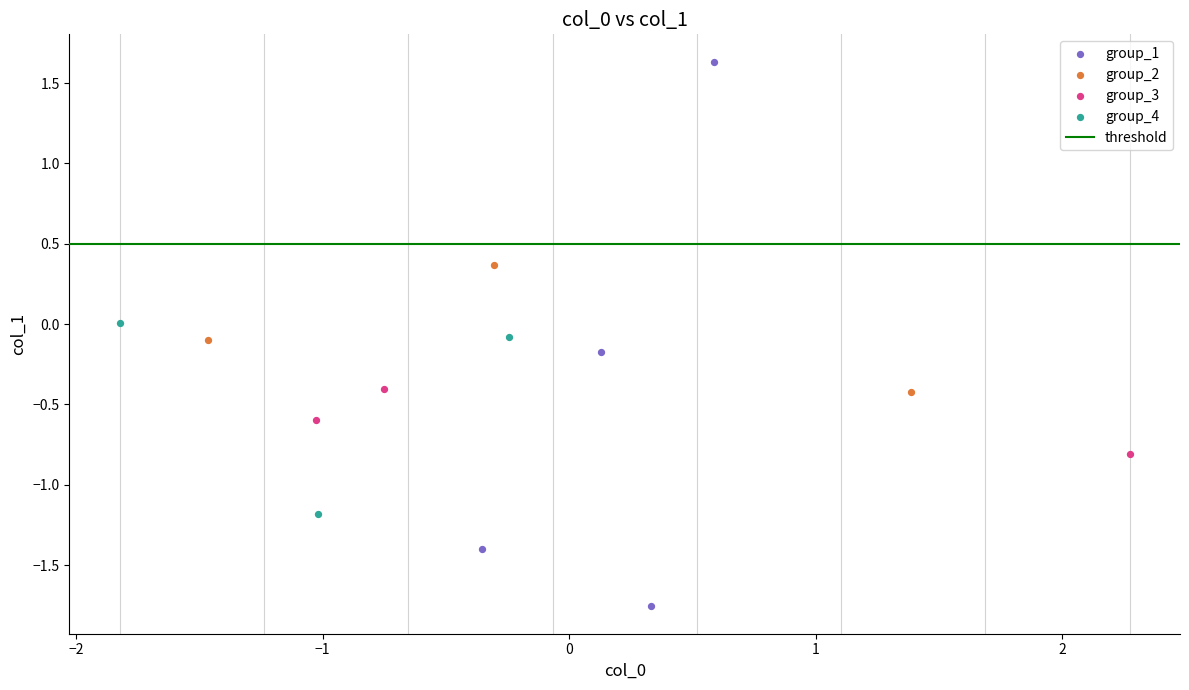

Which series reaches the maximum Y coordinate?

group_1